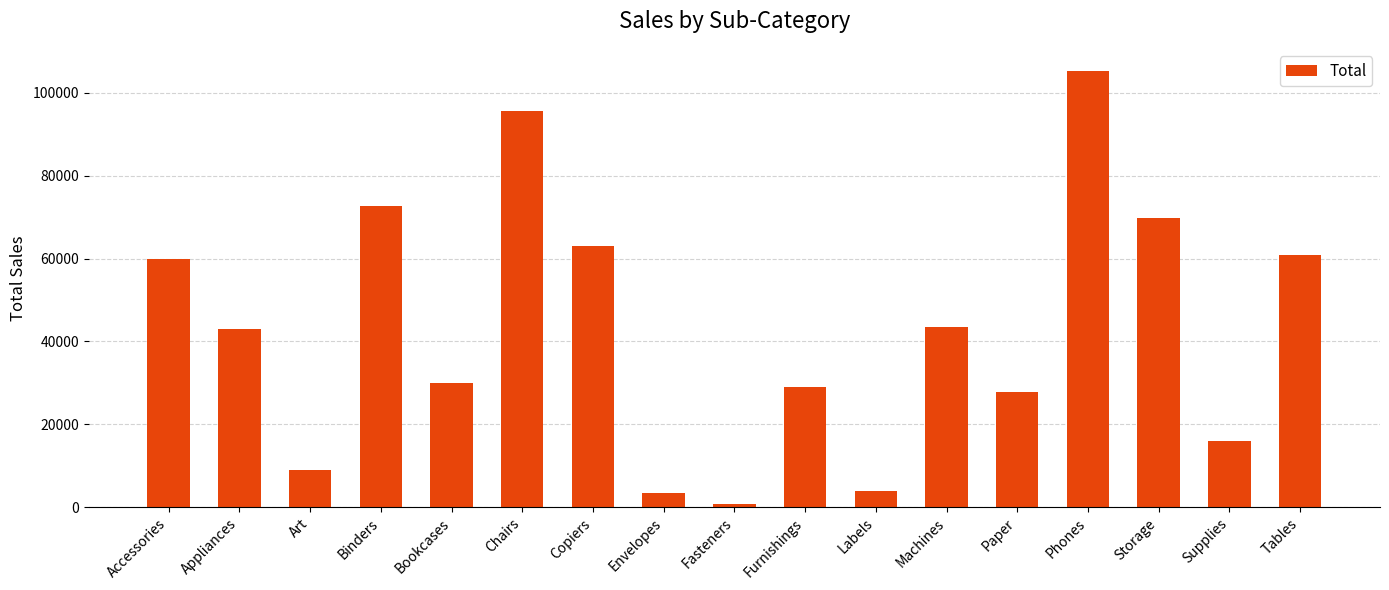

How many distinct data groups are displayed?

1